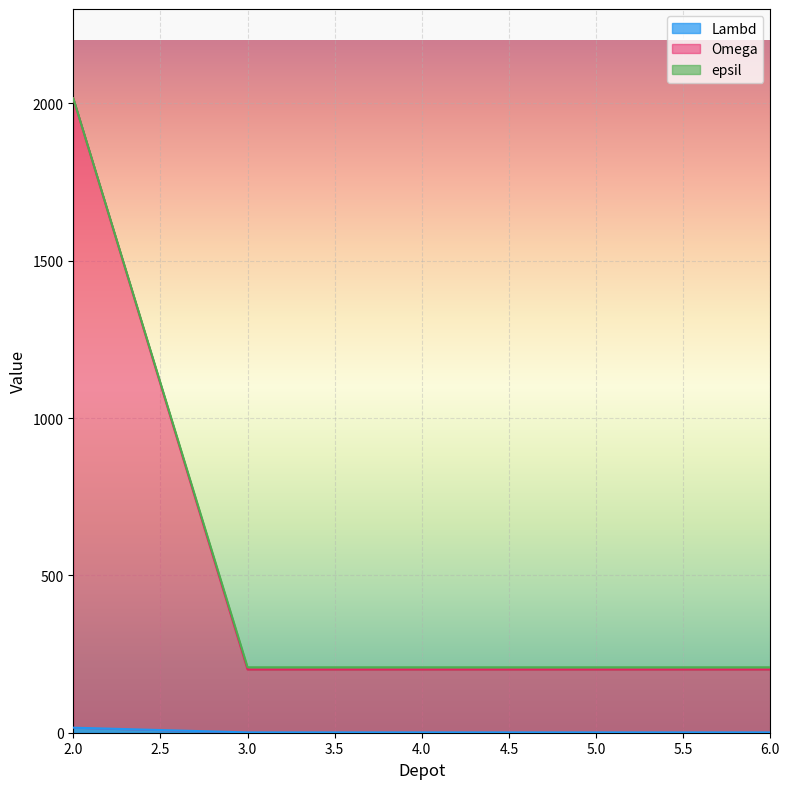

At which category is the sum across all series the highest?

2.0